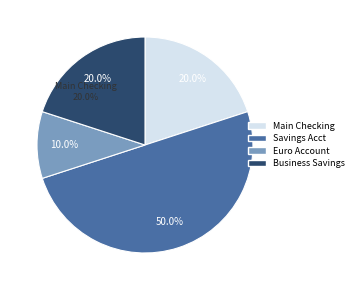

To the nearest percent, what percentage of the pie is Main Checking Account?

20%